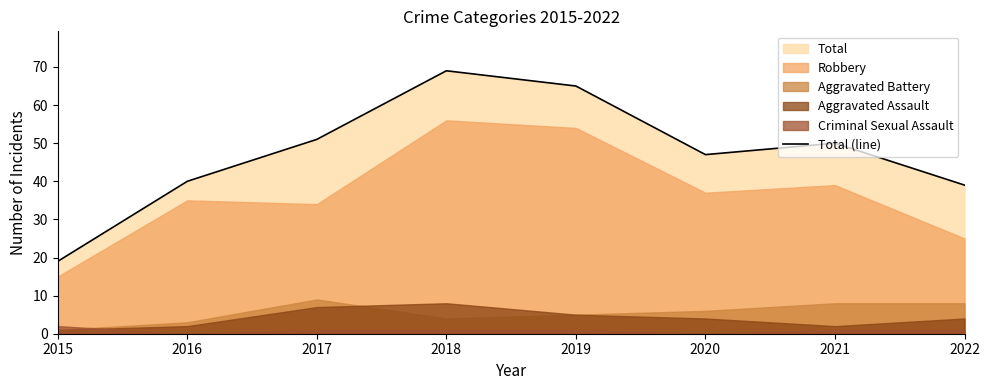

Rank the categories by value from lowest to highest.

2015, 2022, 2016, 2020, 2021, 2017, 2019, 2018